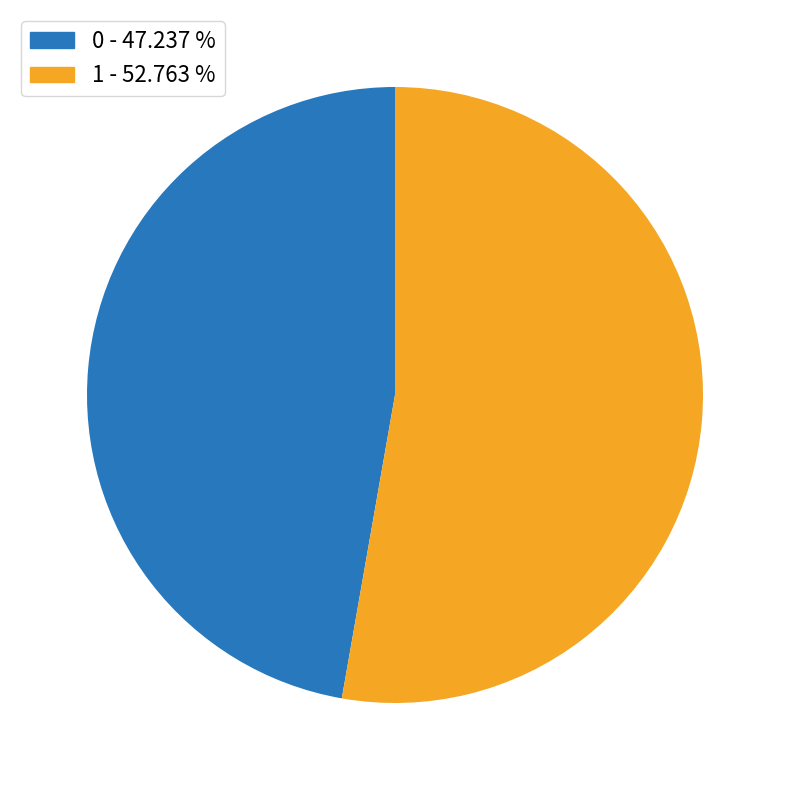

Do 1 - 52.763 % and 0 - 47.237 % together represent more than half of the pie?

Yes